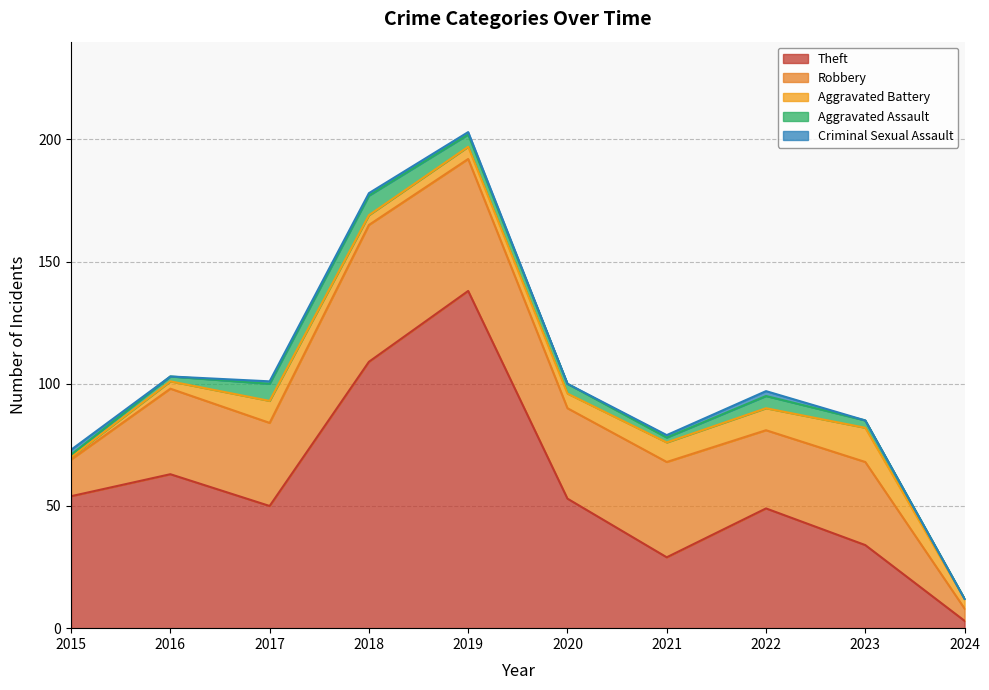

How many positive values does the Aggravated Assault series have?

9